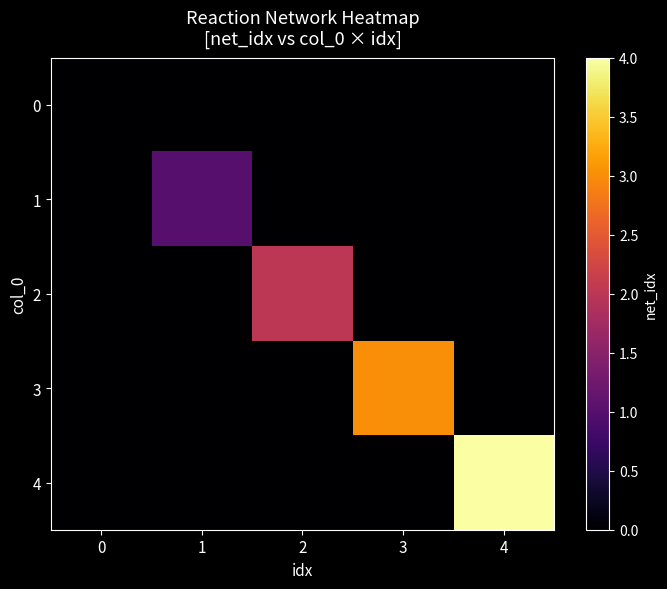

What is the greatest value displayed?

4